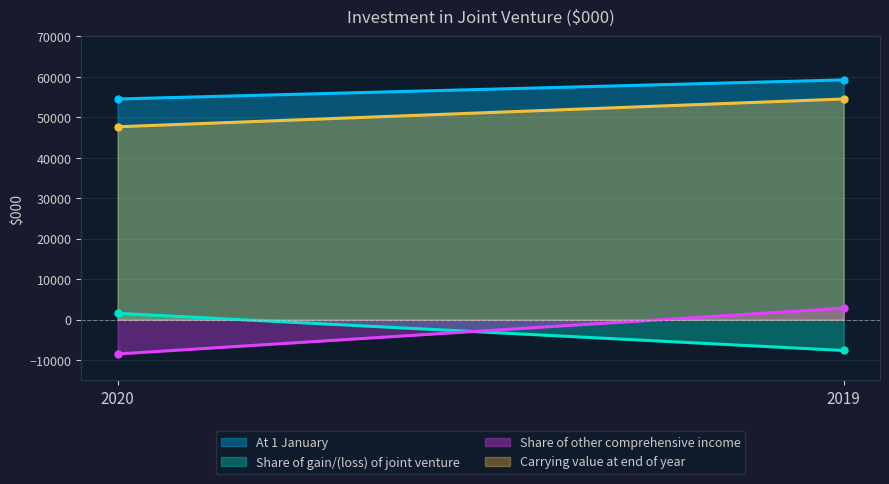

At which category is the sum across all series the highest?

2019